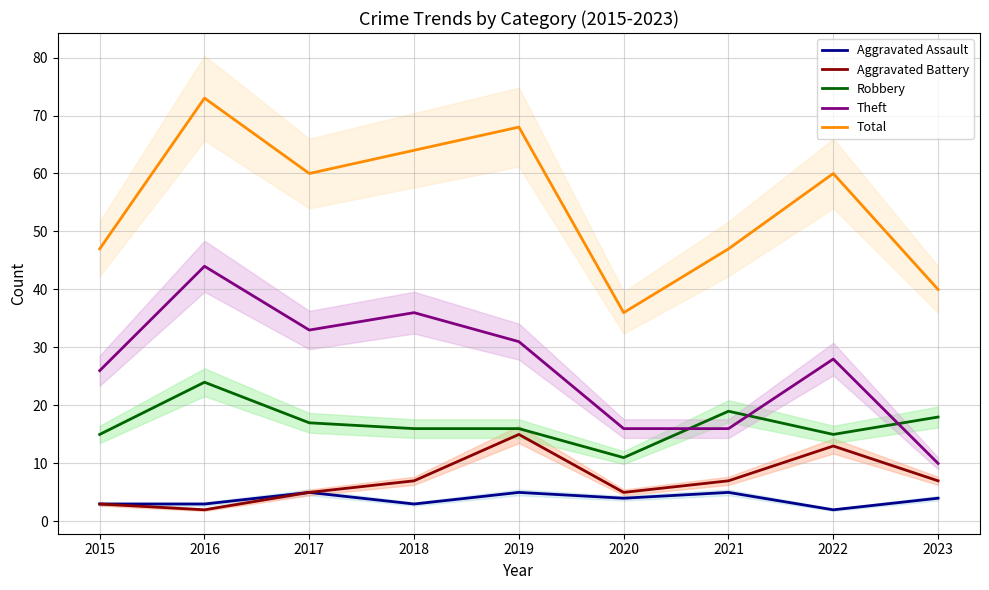

What is the difference between the second highest and second lowest values in the Theft series?

20